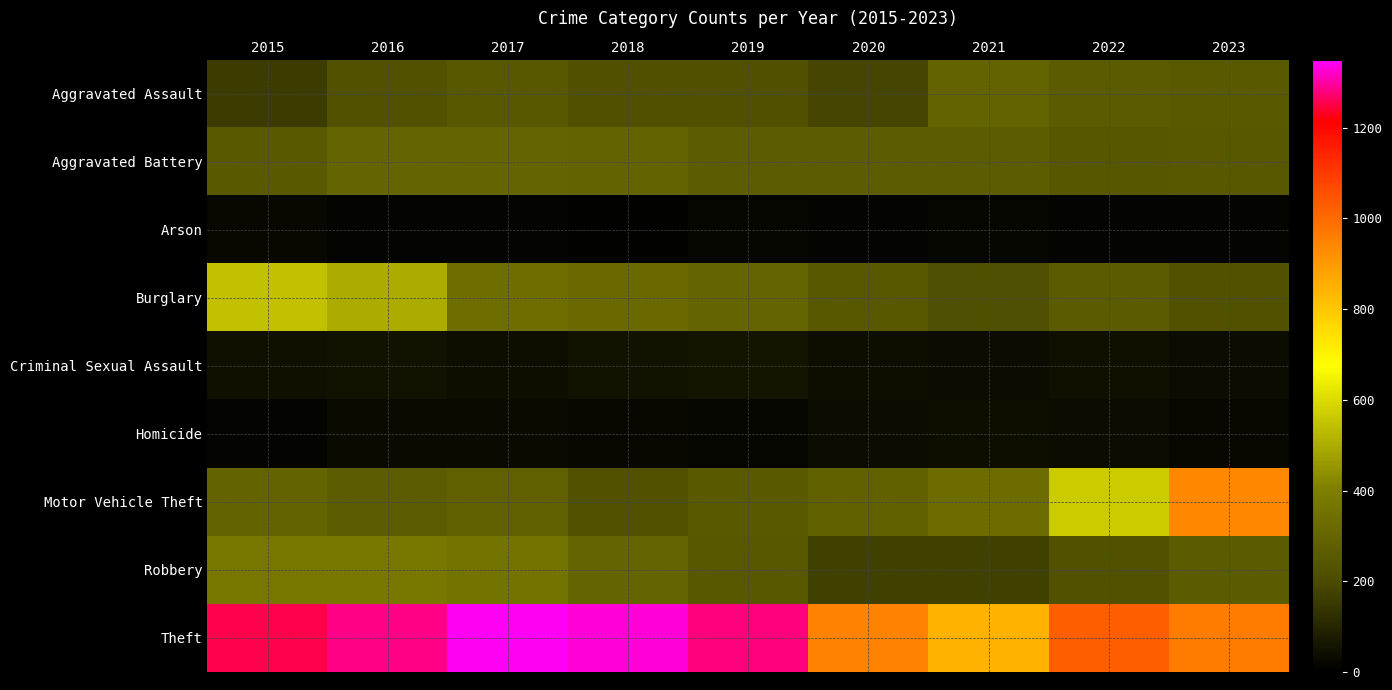

At how many categories does at least one series exceed 929?

8